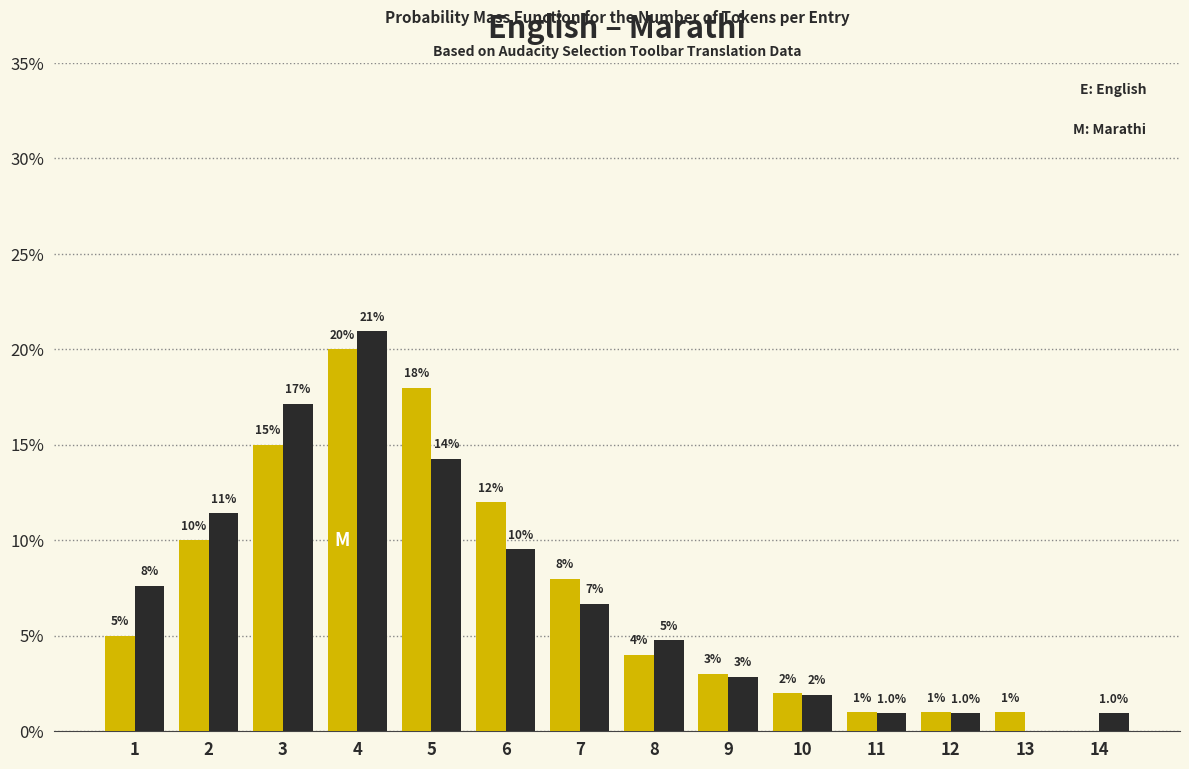

What is the maximum value shown in the chart?

21.0